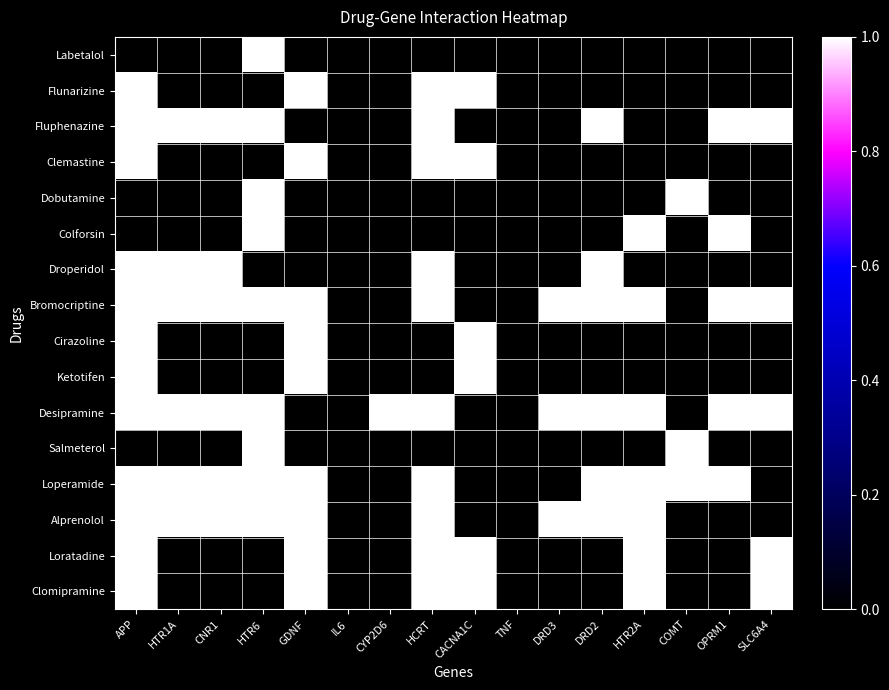

At CYP2D6, list the series in order from largest to smallest.

Desipramine, Labetalol, Flunarizine, Fluphenazine, Clemastine, Dobutamine, Colforsin, Droperidol, Bromocriptine, Cirazoline, Ketotifen, Salmeterol, Loperamide, Alprenolol, Loratadine, Clomipramine